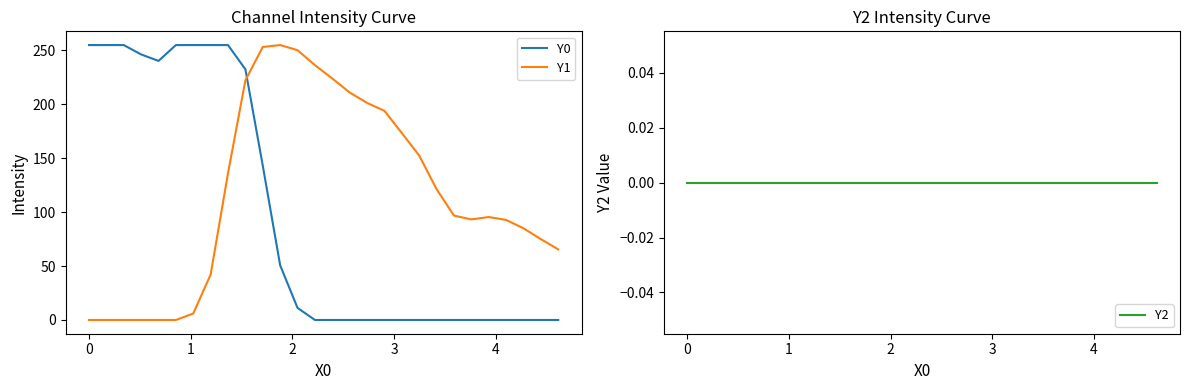

True or false: Y2 and Y0 intersect in this chart.

False